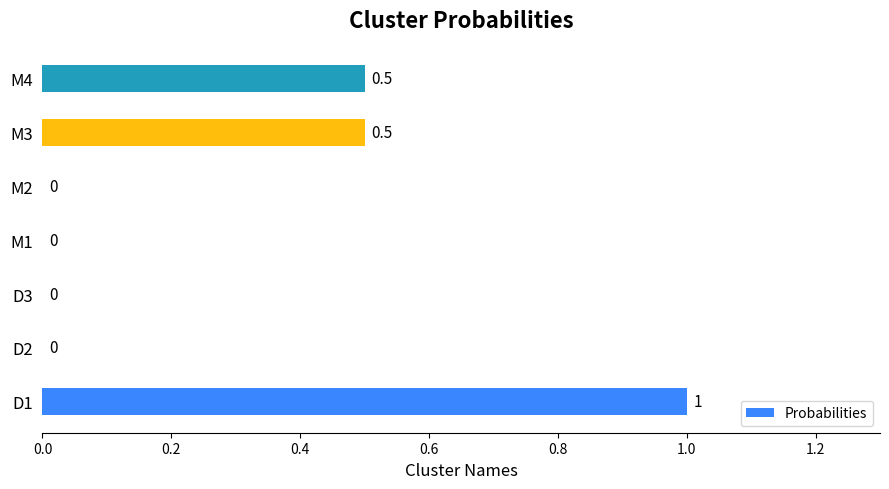

True or false: the data shows -0.4 at D3.

False